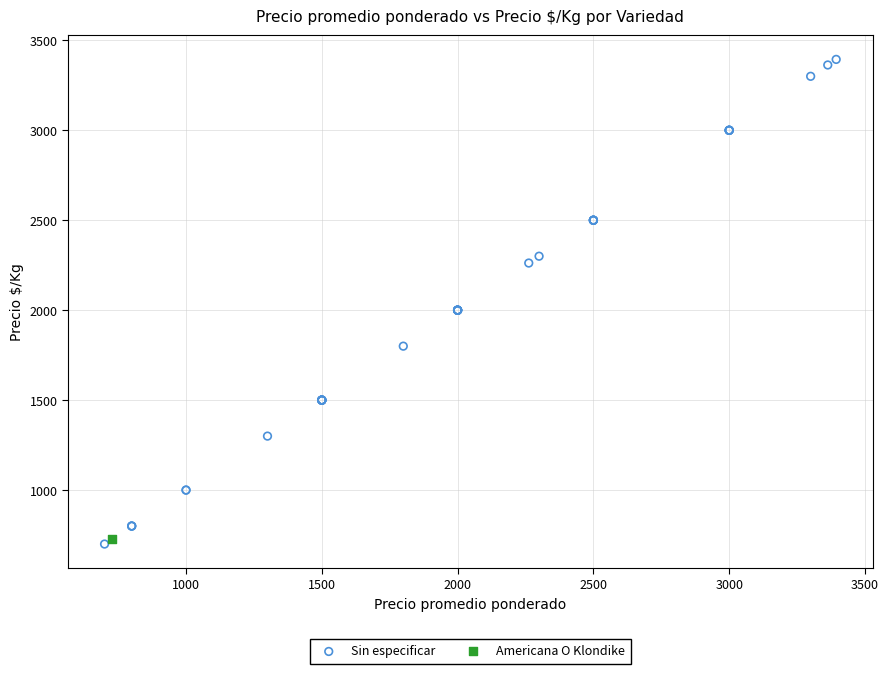

What are all the series names shown in the legend?

Sin especificar, Americana O Klondike